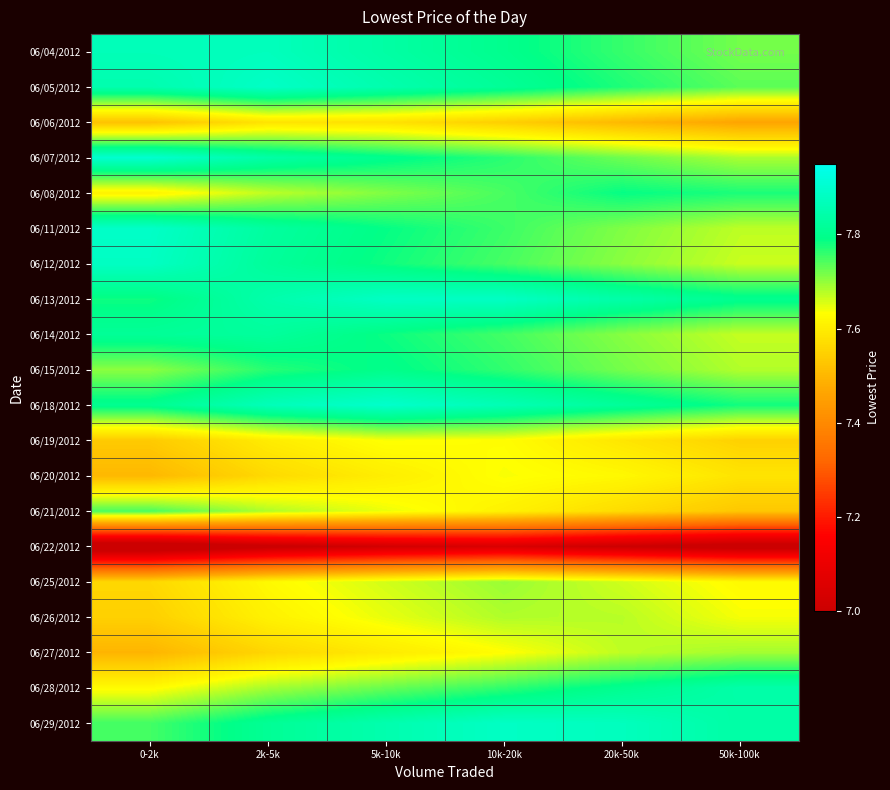

What is the smallest value displayed?

6.9